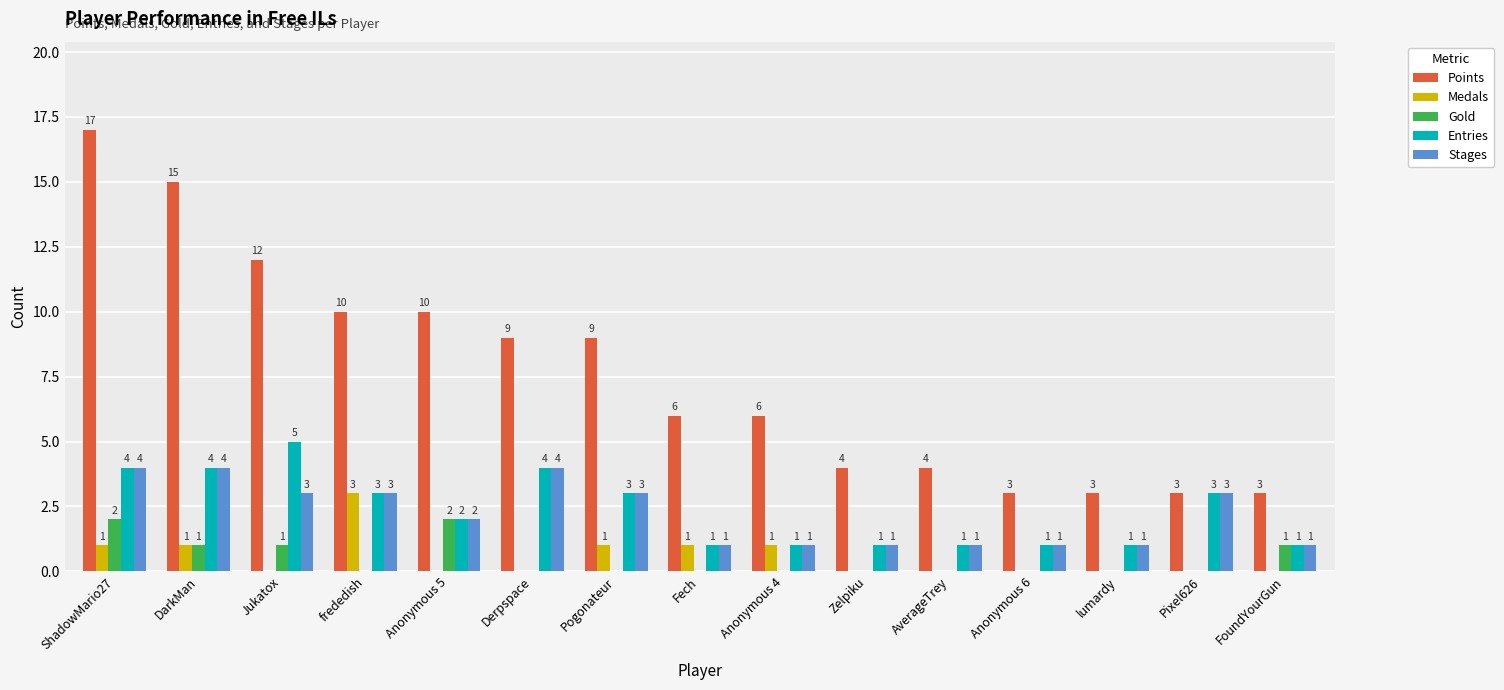

Are the bars horizontal?

No